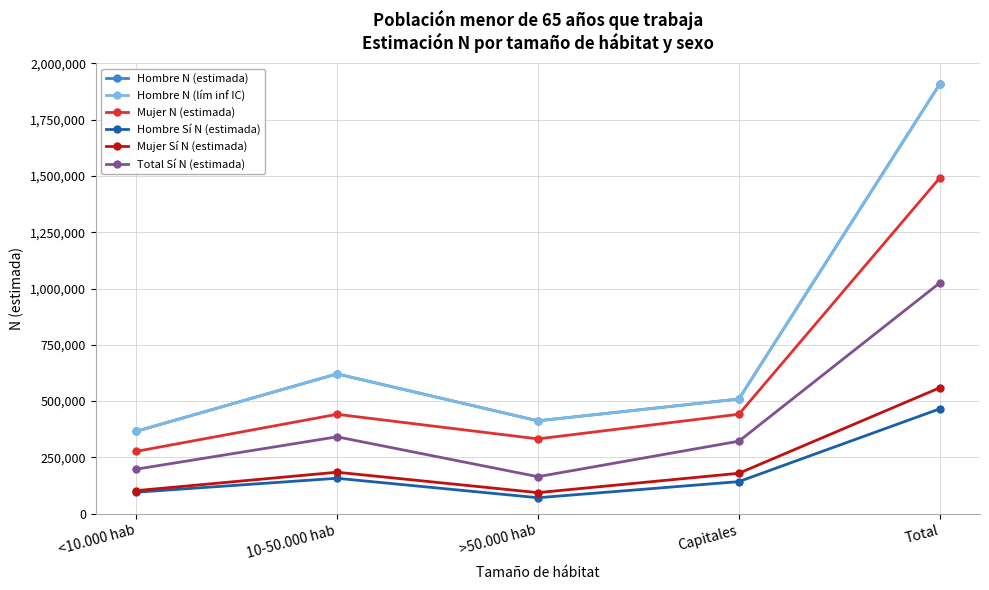

Which series has the largest total across all categories?

Hombre N (estimada)